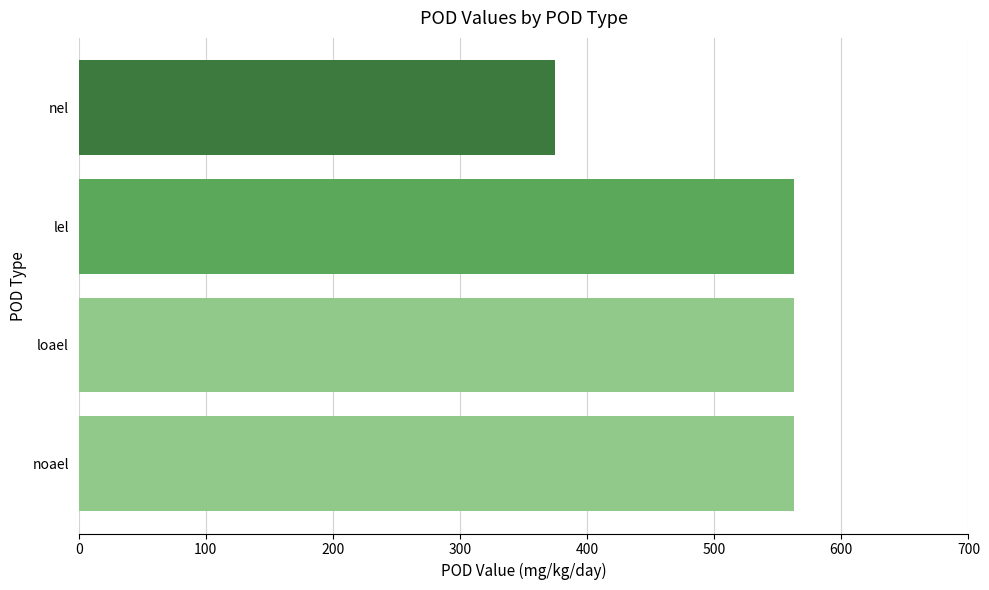

How many data points does each series have?

4